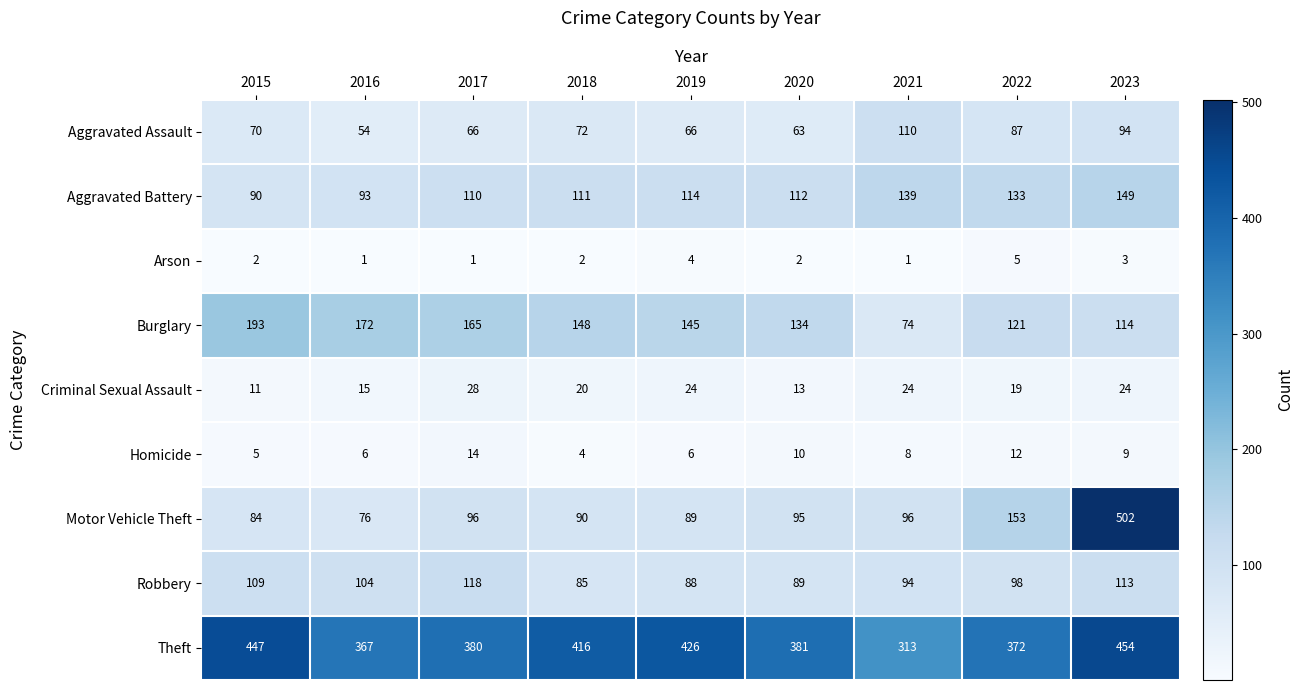

What is the difference between the maximum and second lowest values in the Aggravated Assault series?

47